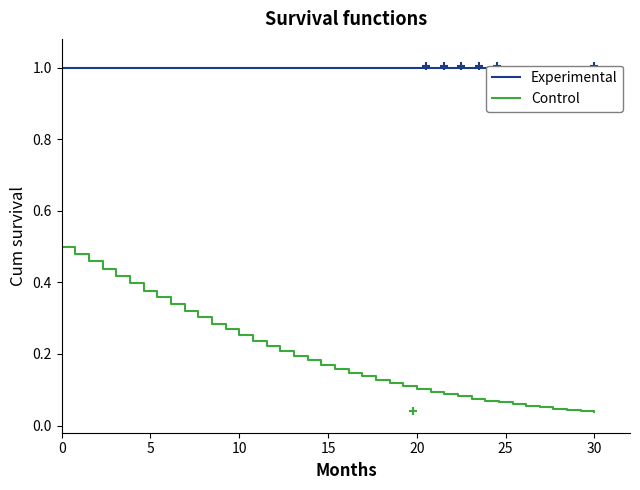

Does the chart display data point markers on the line(s)?

No